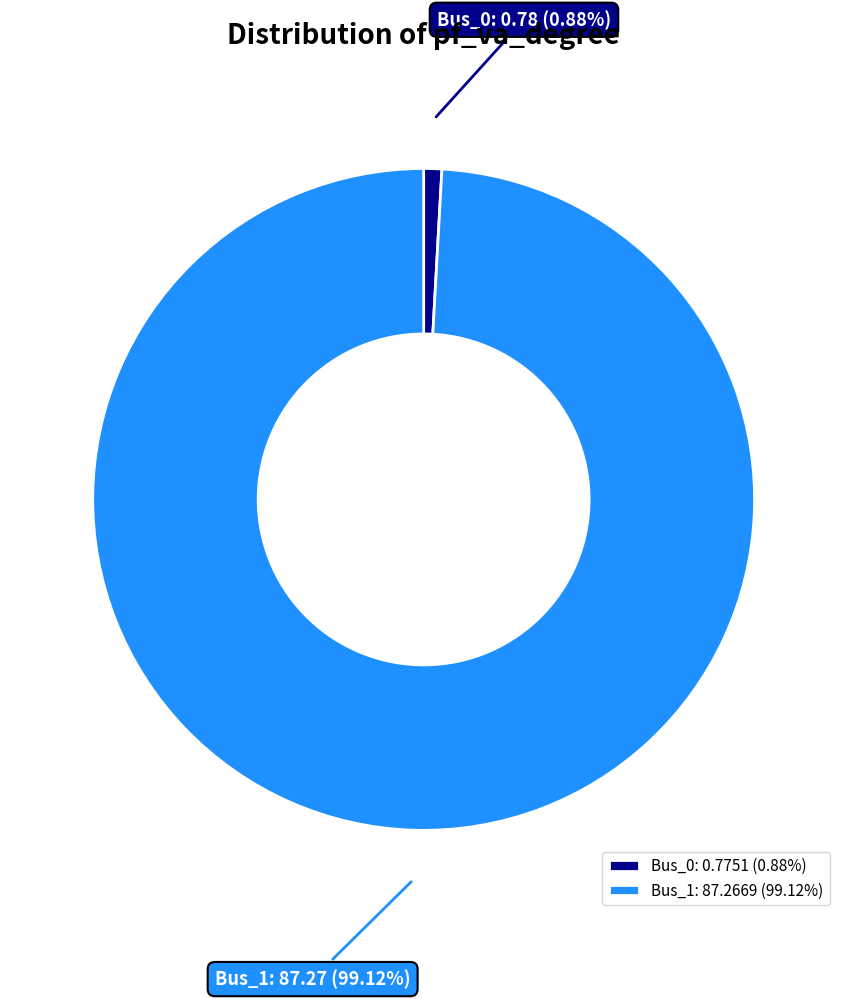

To the nearest percent, what portion does Bus_1 represent?

99%